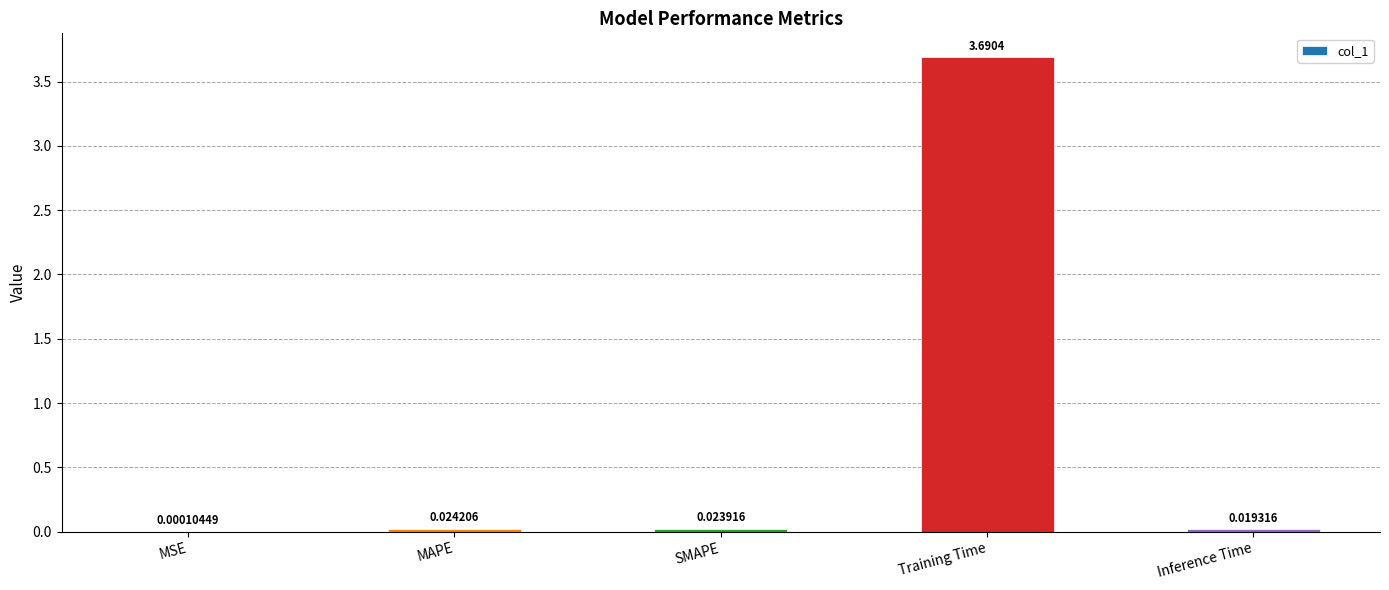

At which label is the value closest to 1?

MAPE